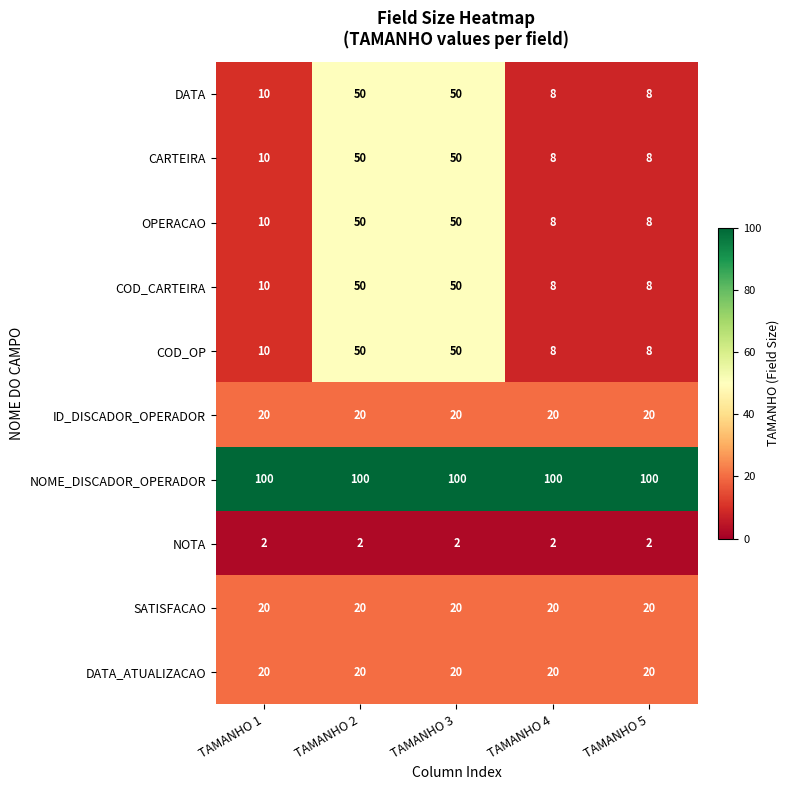

What is the sum of all ID_DISCADOR_OPERADOR values?

100